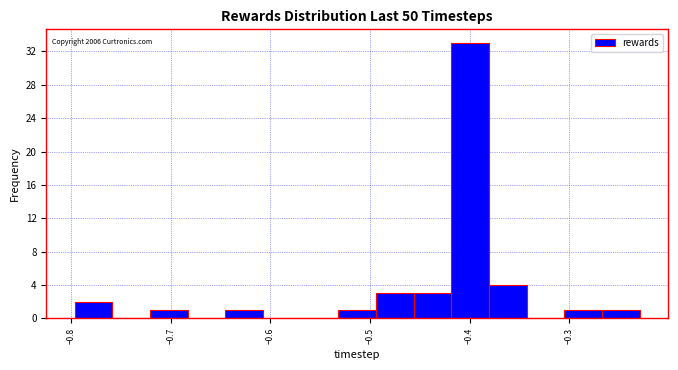

Around what value on the x-axis is the tallest bar? Give the approximate position of its centre, as read against the axis.

-0.40